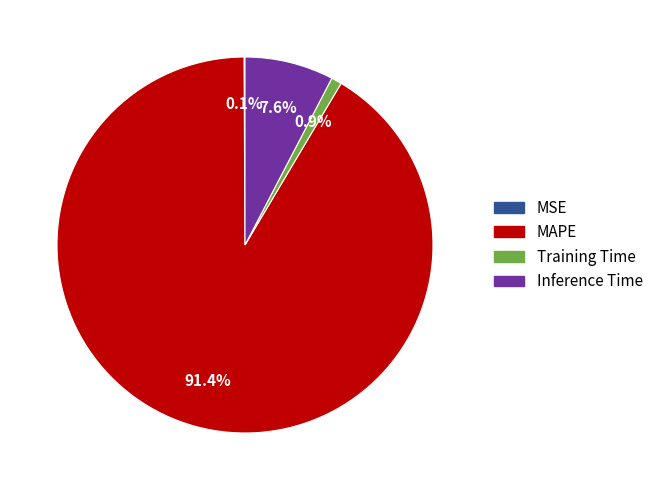

Between Inference Time and Training Time, which is larger?

Inference Time